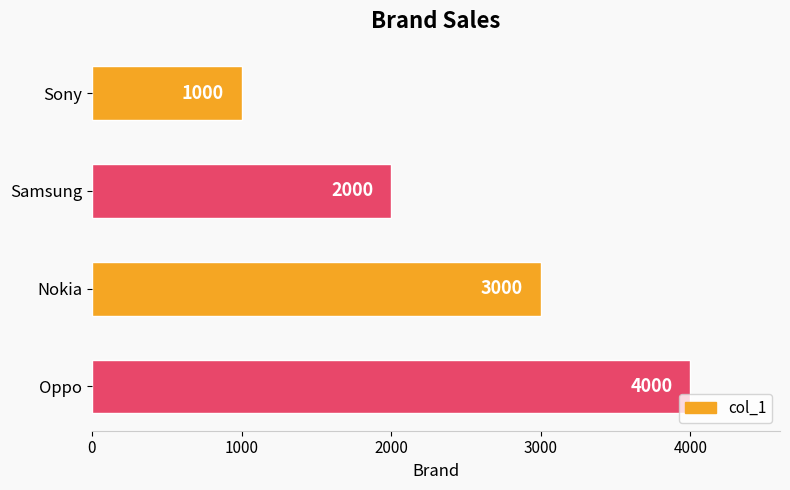

The value at Nokia is 5321. True or false?

False